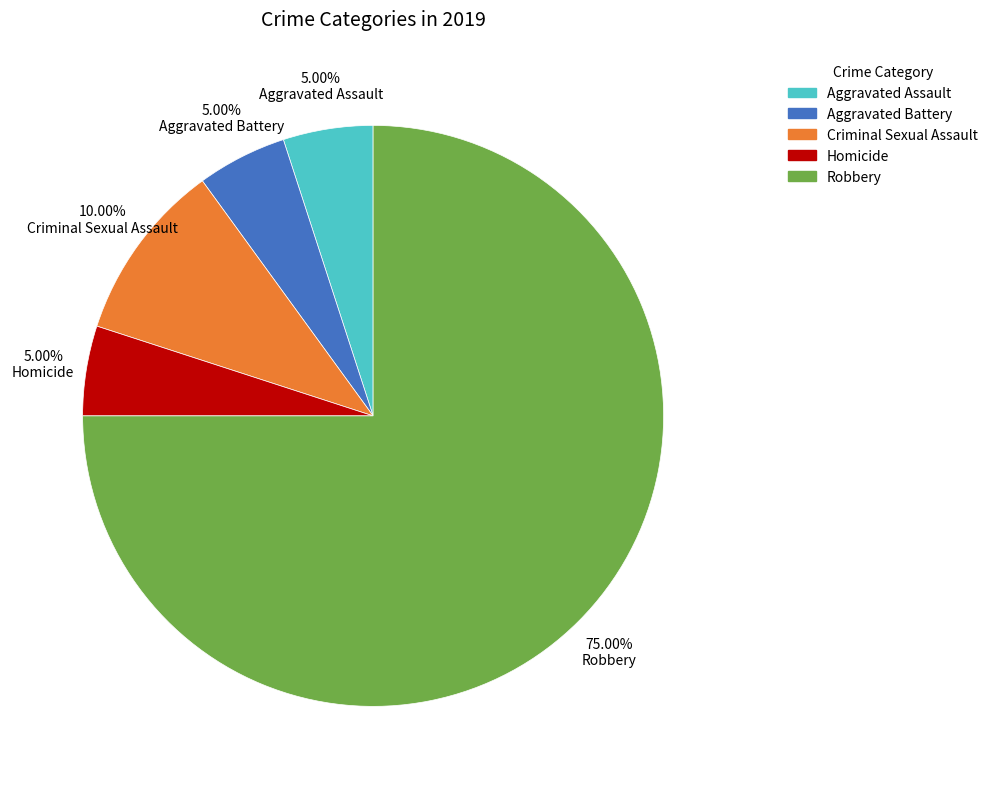

How many slices are in this pie chart?

5